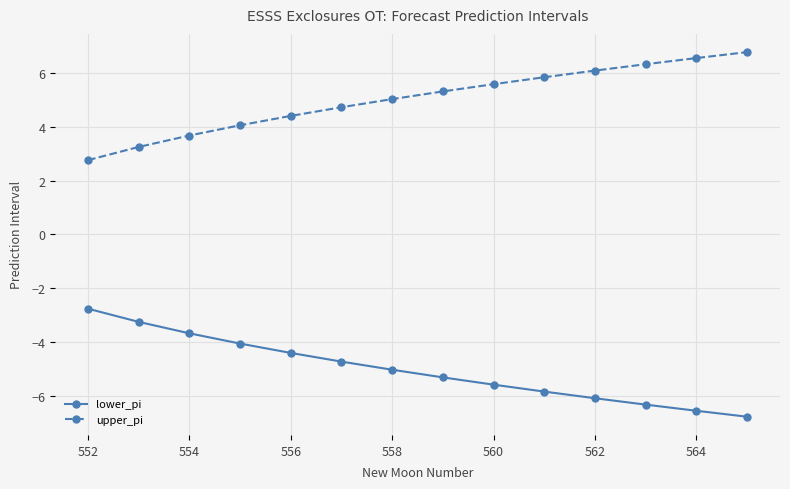

What is the maximum value shown in the chart?

6.8